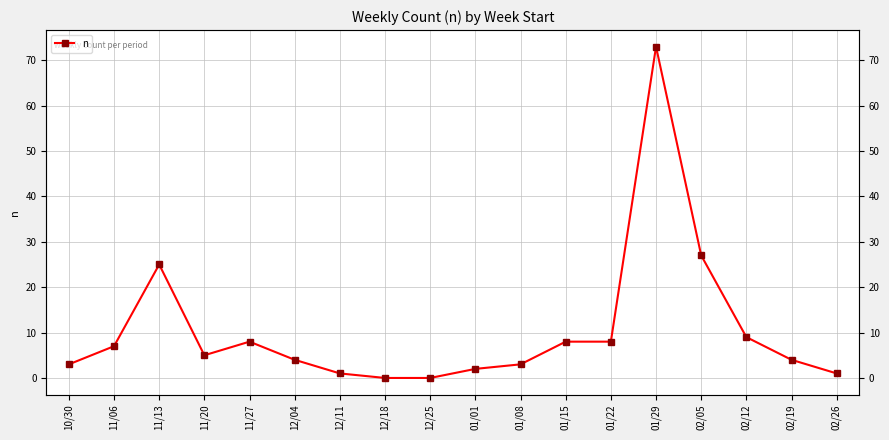

What is the average value?

10